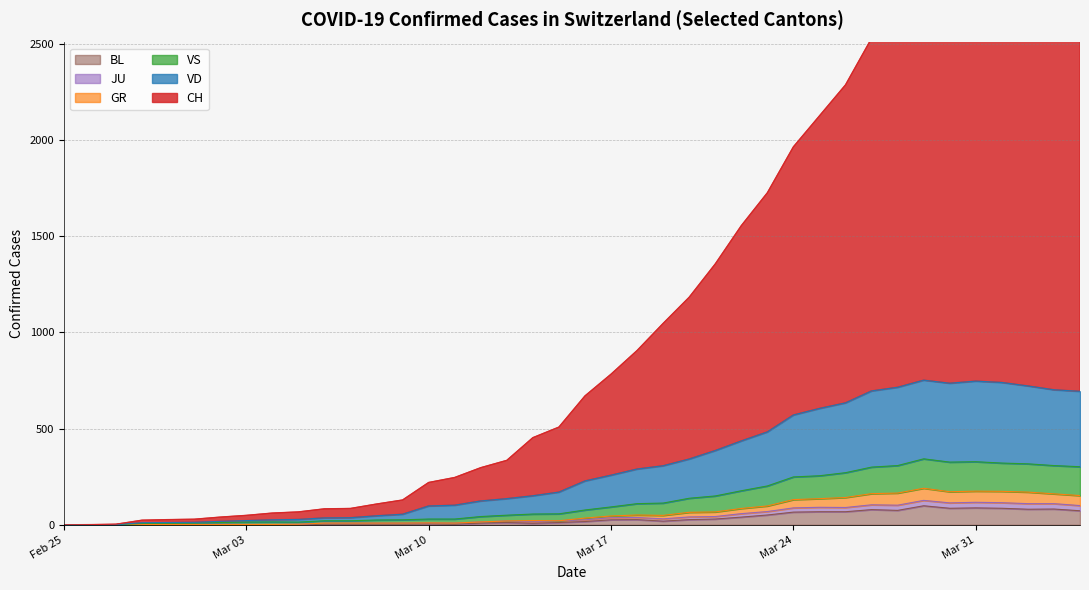

What is the maximum value for VD?

752